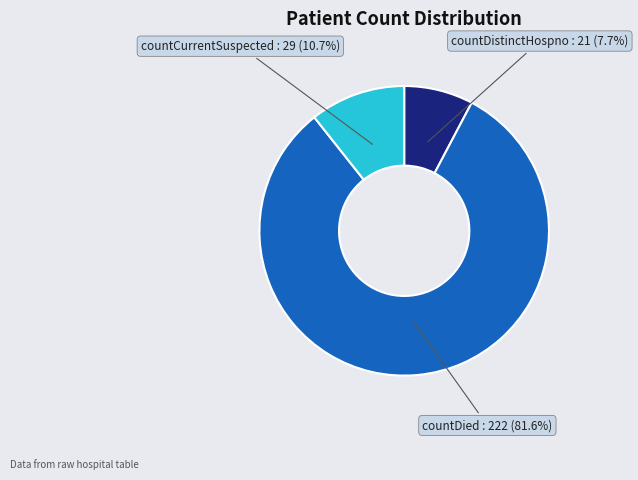

Which slice is the smallest?

countDistinctHospno